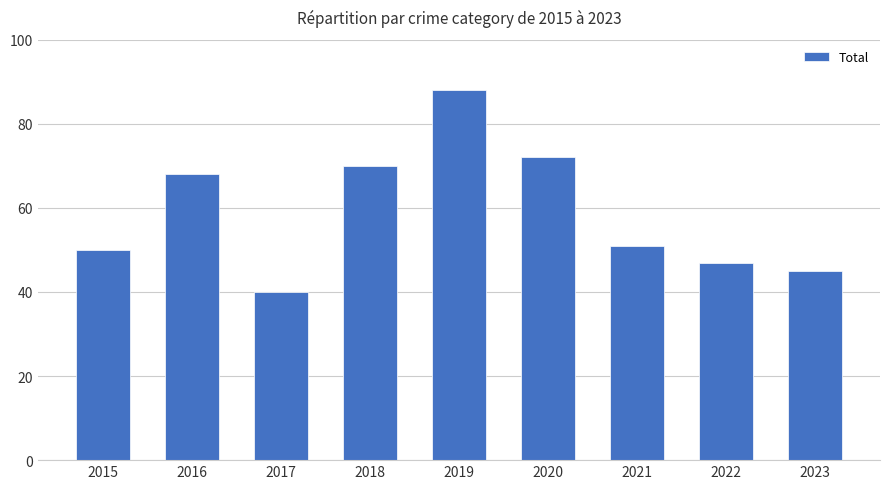

What is the sum of all values?

531